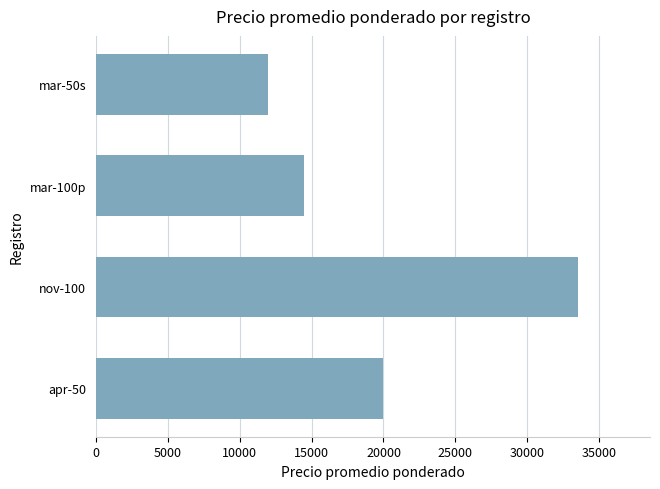

What is the average value?

20000